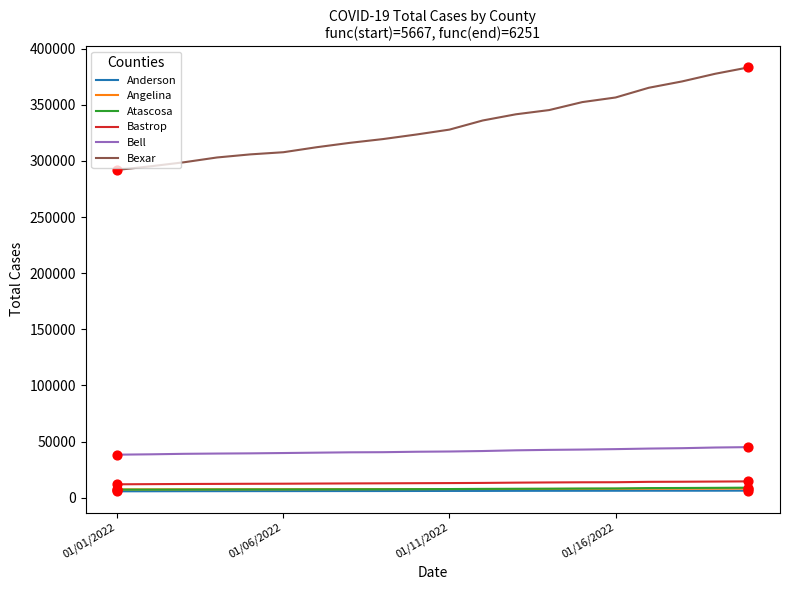

Which series has the widest spread of values?

Bexar